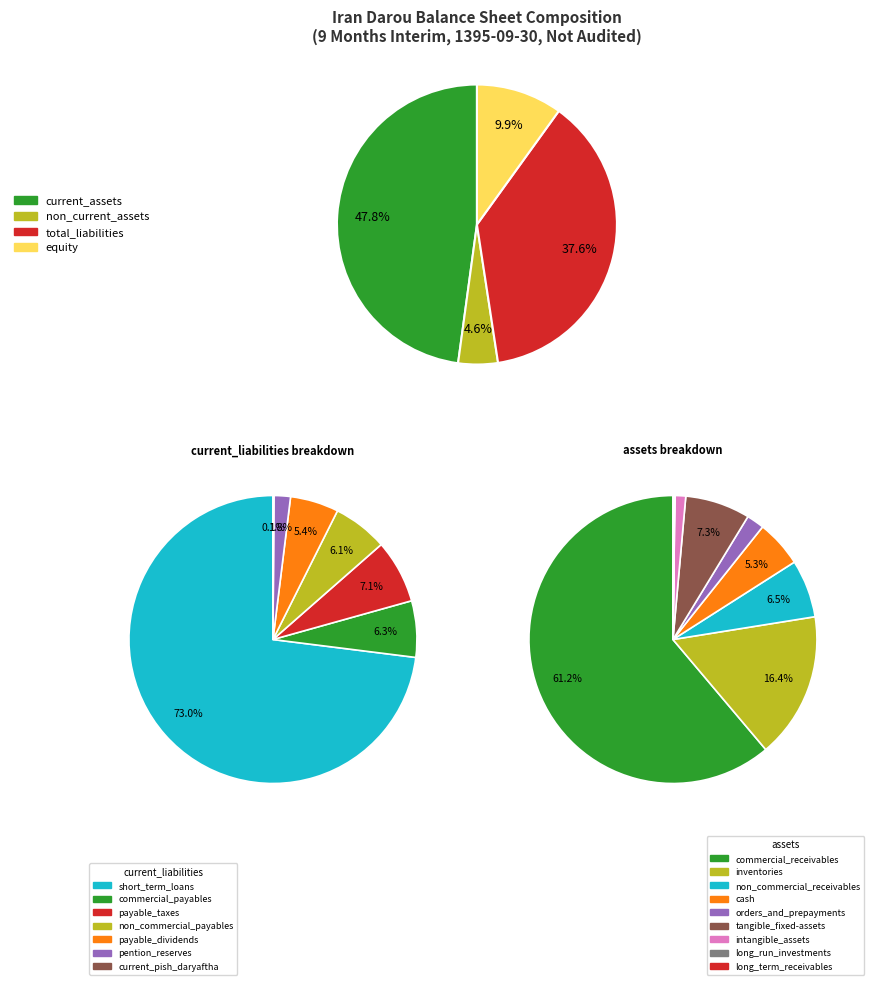

What percentage is NOT represented by intangible_assets?

98.8%